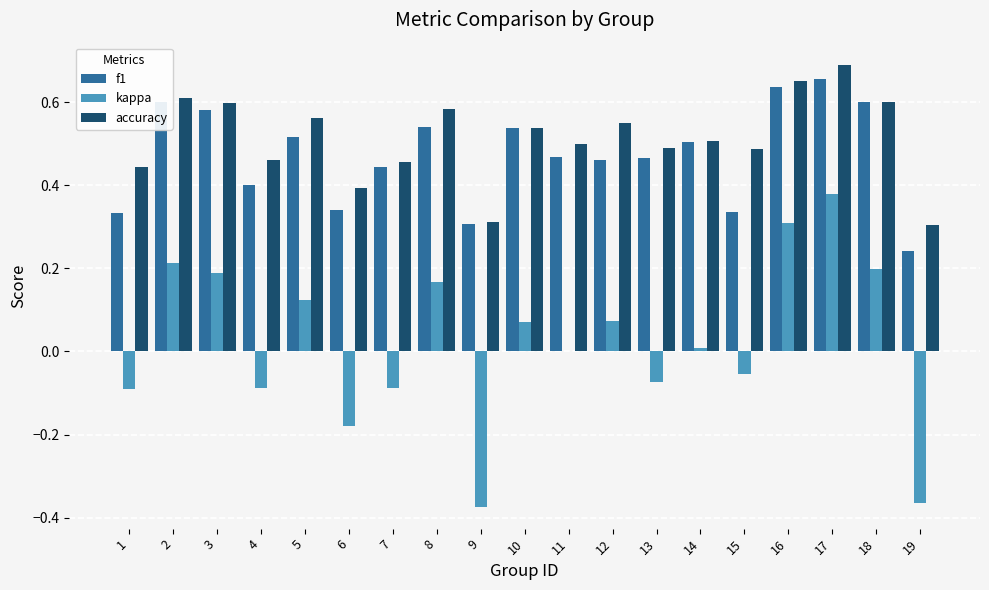

Between 11 and 19, which series saw the biggest shift?

kappa